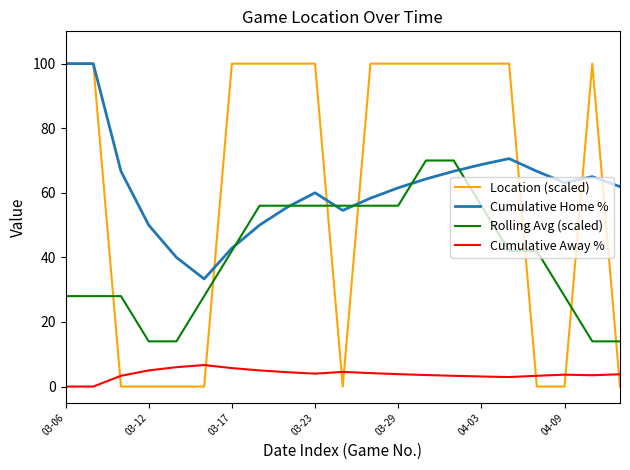

What is the greatest value displayed?

100.0